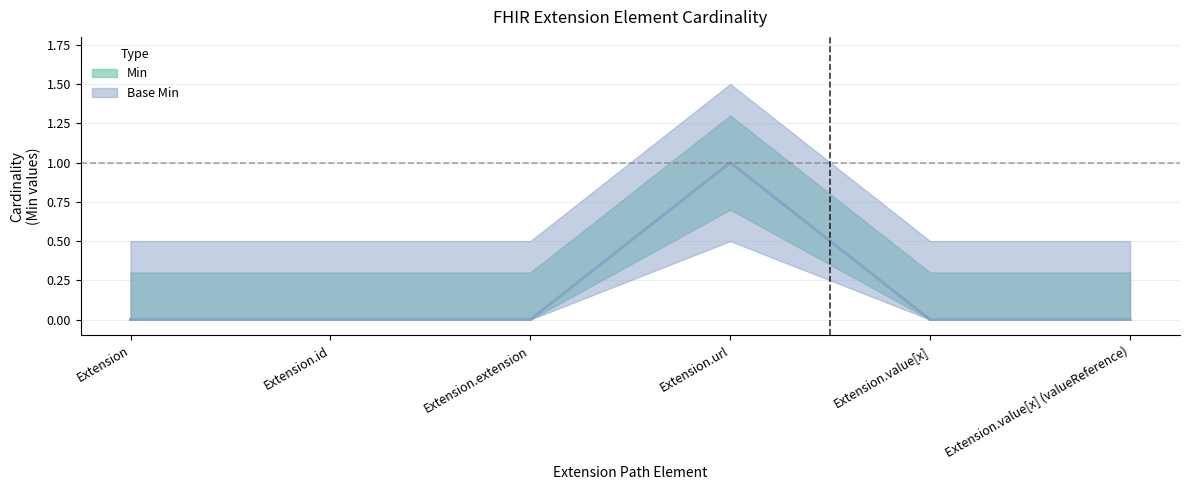

At which category does the chart reach its peak across all series?

Extension.url